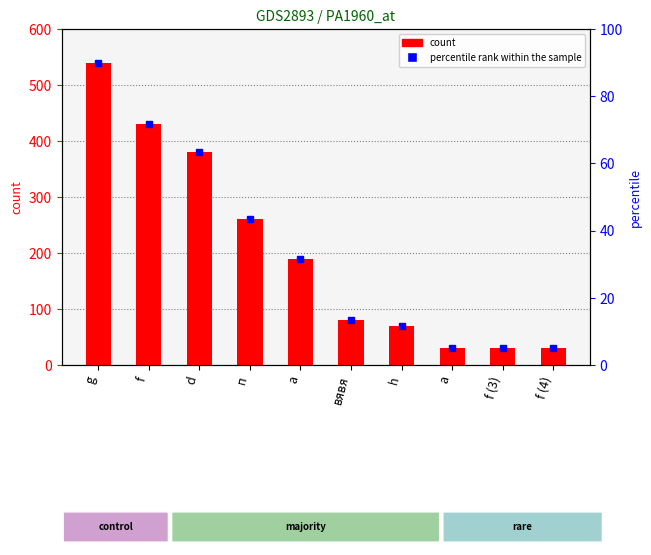

Reading left to right, list all the values displayed in this chart.

g=540	f=430	d=380	п=260	a=190	вявя=80	h=70	а=30	f (3)=30	f (4)=30